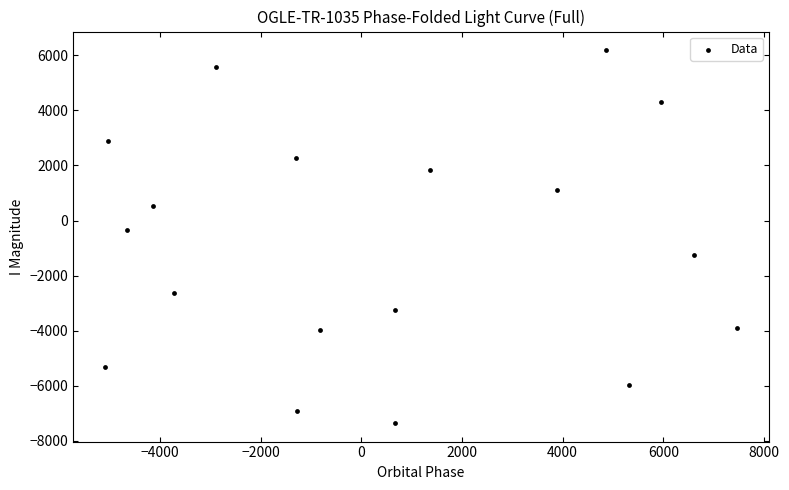

What Y value in the scatter plot is closest to -582?

-333.7